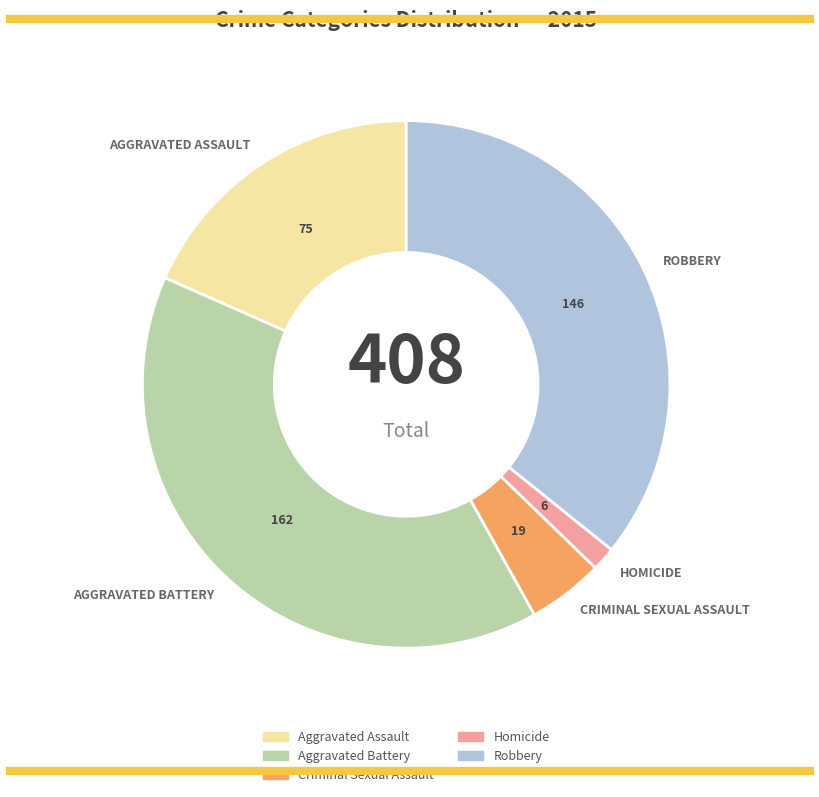

Is it true that Criminal Sexual Assault is 5% of the pie?

True